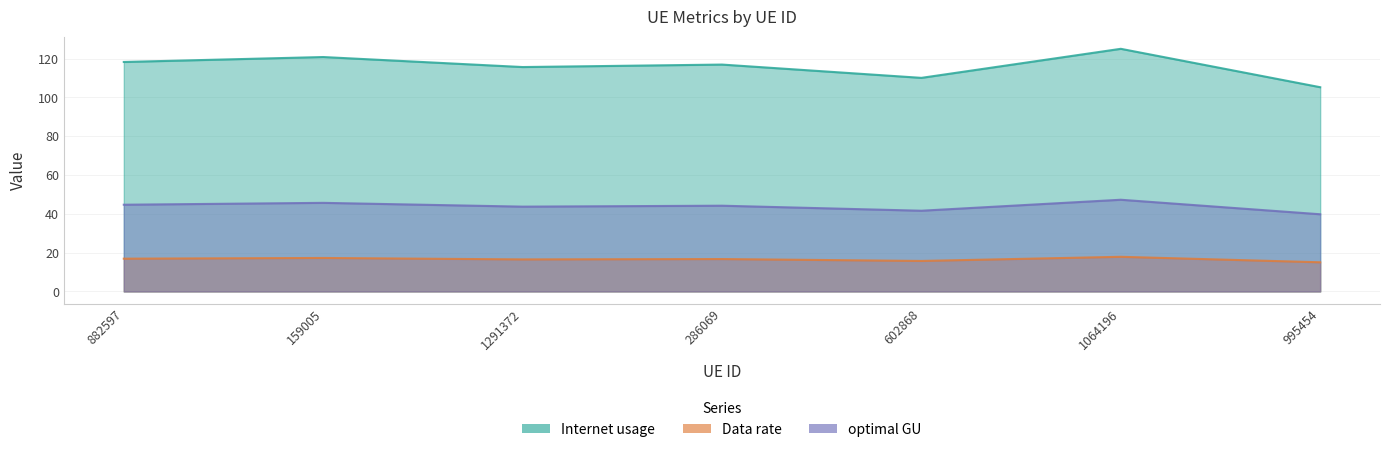

Which series has the largest range (max minus min)?

Internet usage